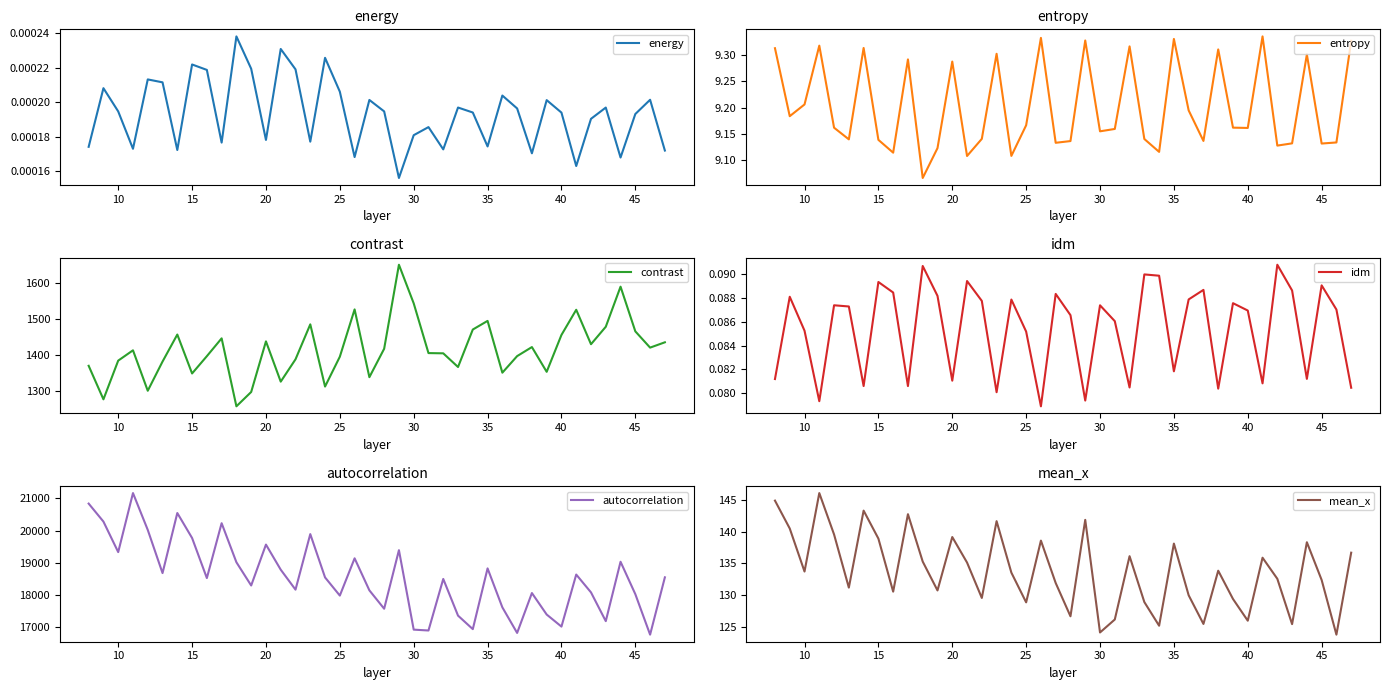

The contrast series shows 344.4 at 30. True or false?

False